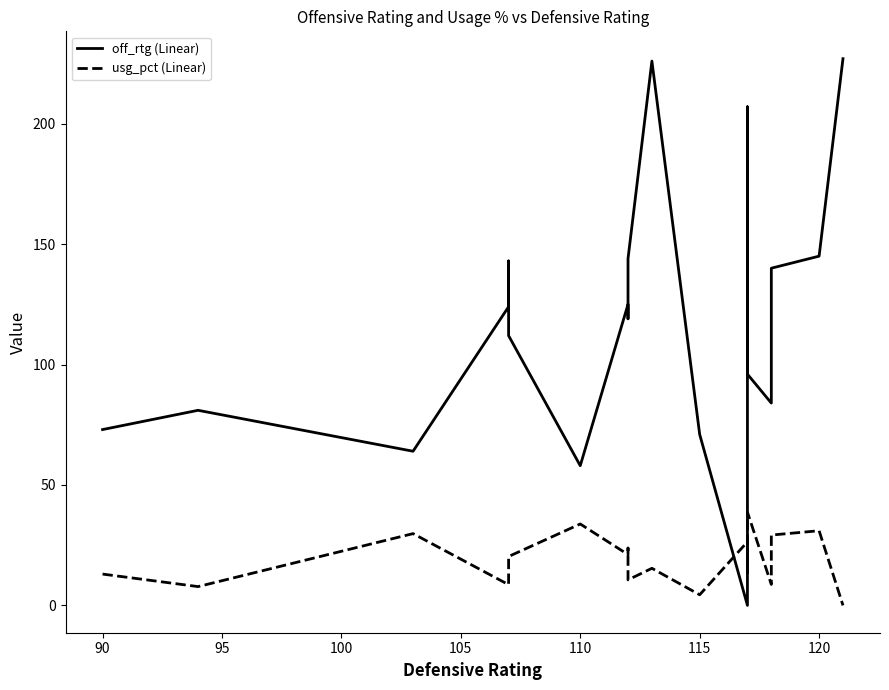

What is the difference between the maximum and minimum values in the off_rtg series?

227.0